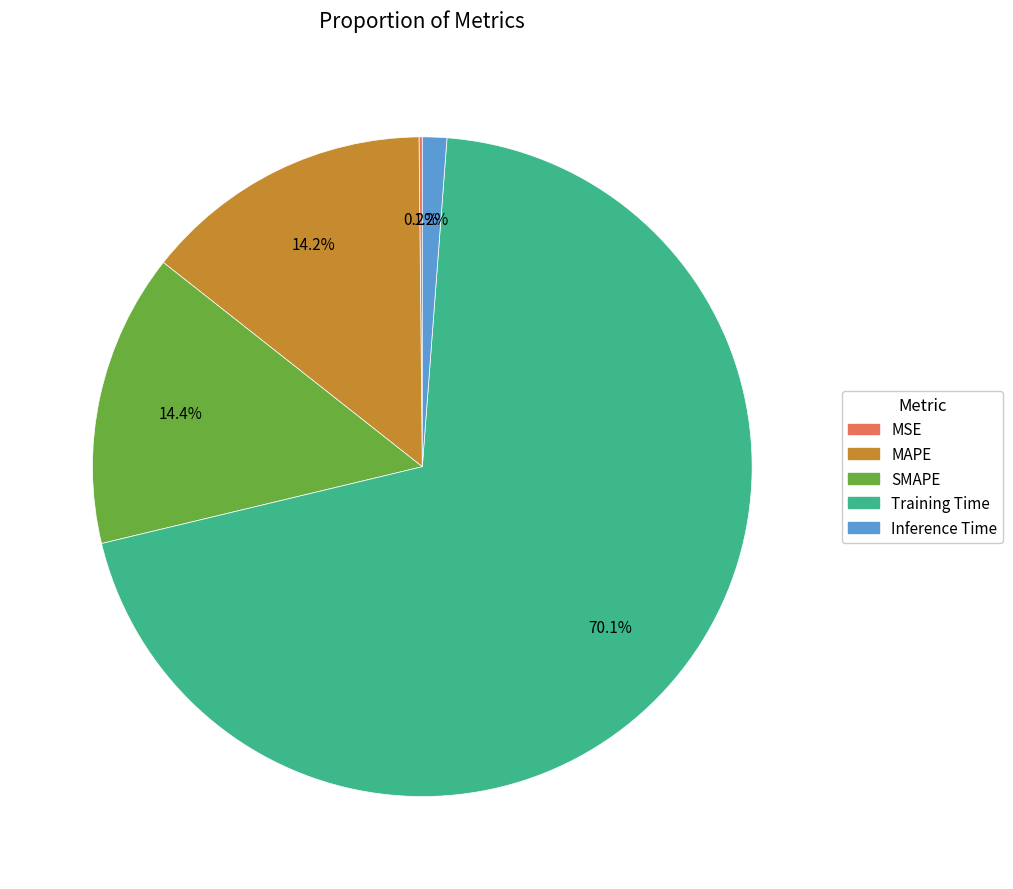

Is Training Time the majority of the pie?

Yes